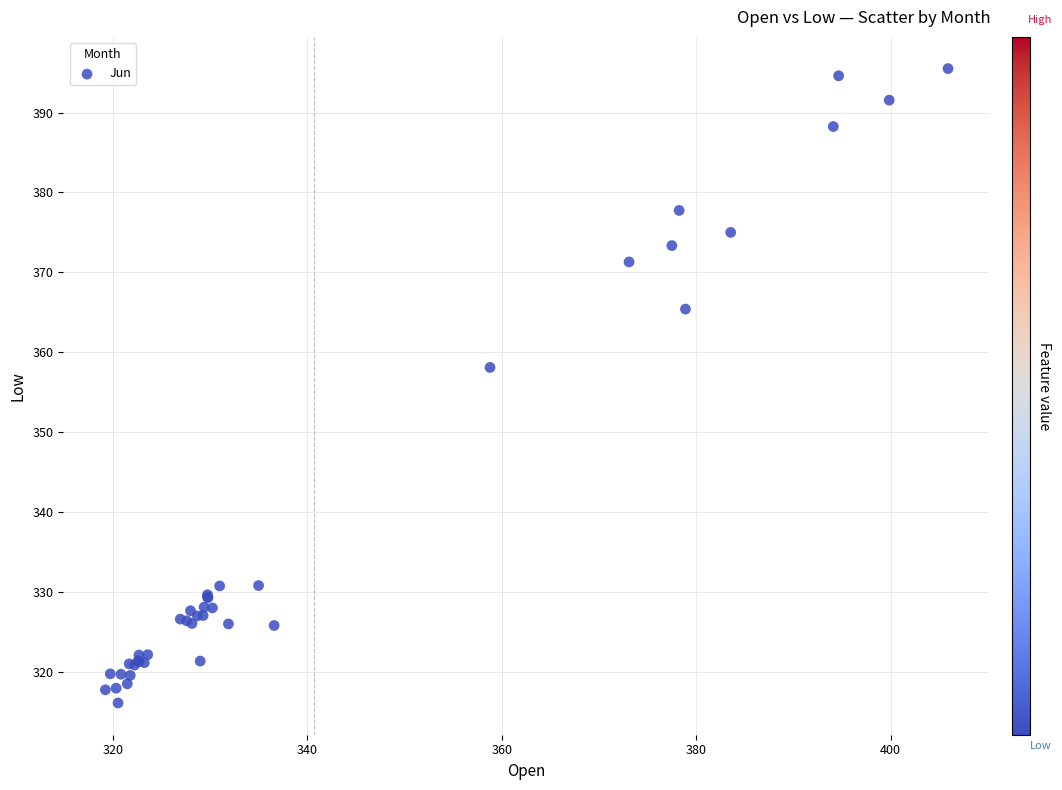

What Y value in the scatter plot is closest to 355?

358.1